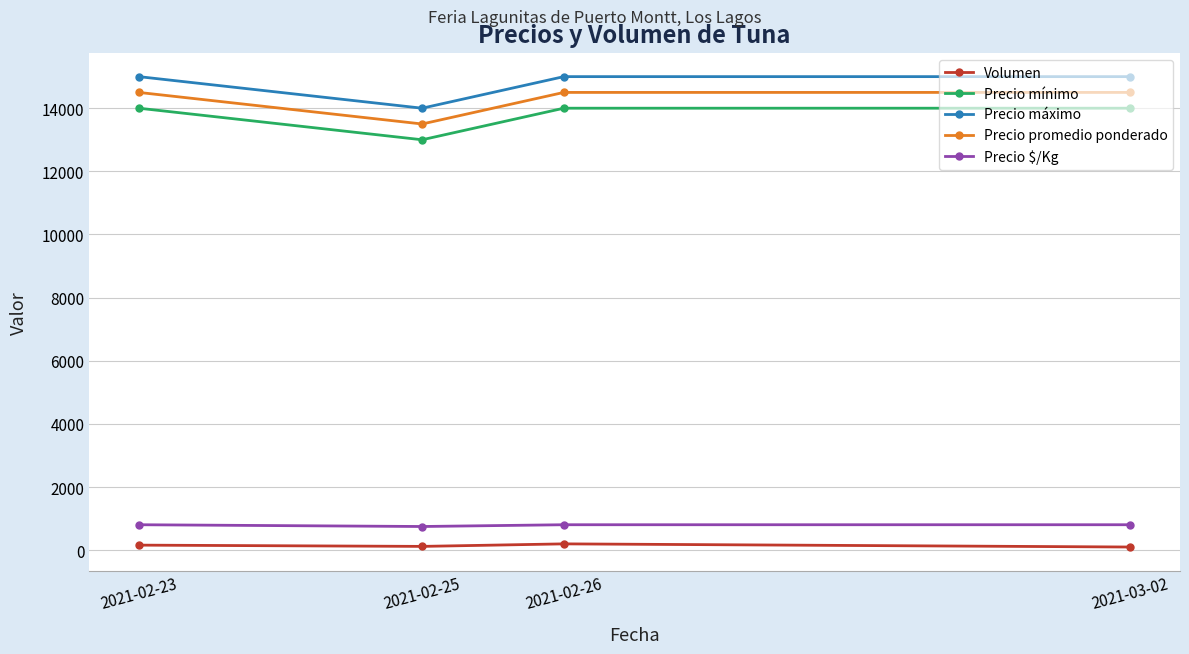

Rank the series by their maximum value, from lowest to highest.

Volumen, Precio $/Kg, Precio mínimo, Precio promedio ponderado, Precio máximo